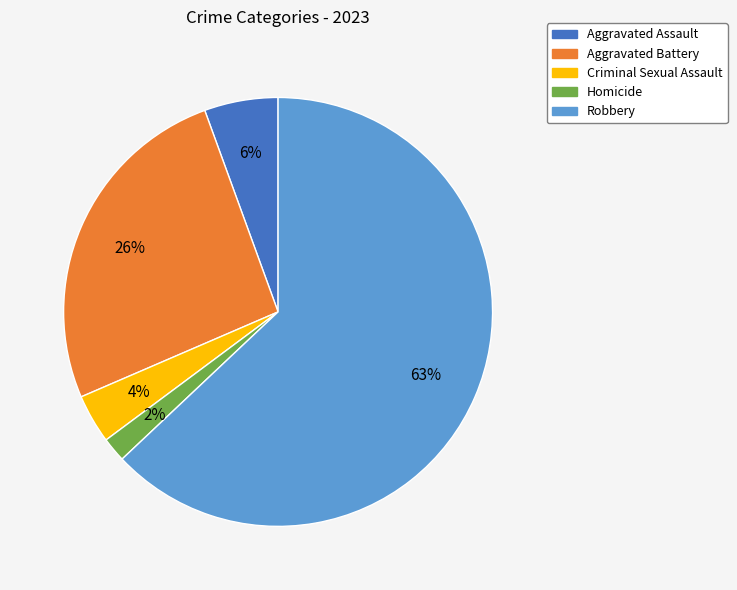

Rank the categories by value from highest to lowest.

Robbery, Aggravated Battery, Aggravated Assault, Criminal Sexual Assault, Homicide